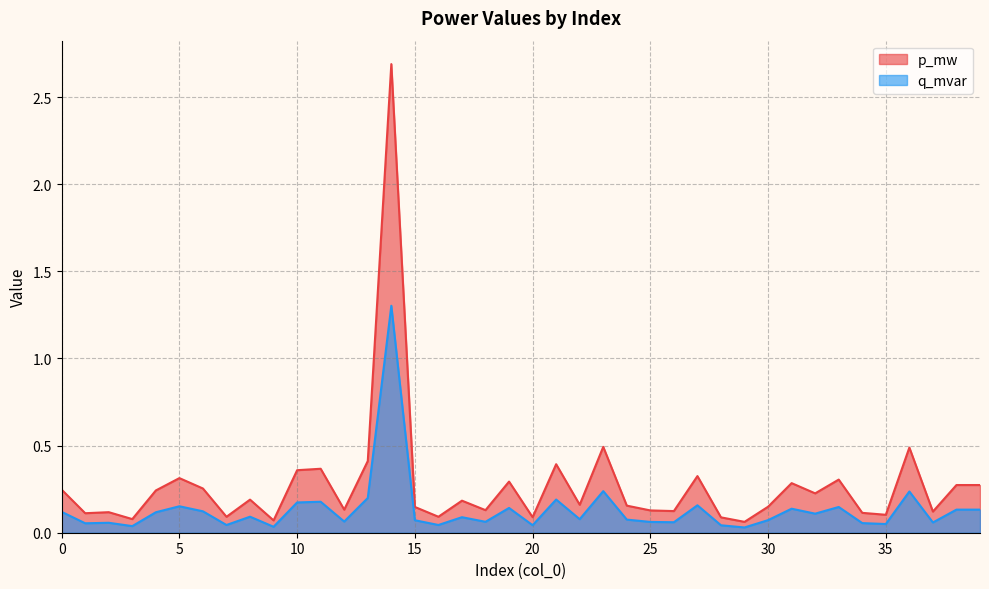

Reading left to right, what are all the values shown in this chart?

p_mw: 0=0.2	1=0.1	2=0.1	3=0.1	4=0.2	5=0.3	6=0.3	7=0.1	8=0.2	9=0.1	10=0.4	11=0.4	12=0.1	13=0.4	14=2.7	15=0.1	16=0.1	17=0.2	18=0.1	19=0.3	20=0.1	21=0.4	22=0.2	23=0.5	24=0.2	25=0.1	26=0.1	27=0.3	28=0.1	29=0.1	30=0.1	31=0.3	32=0.2	33=0.3	34=0.1	35=0.1	36=0.5	37=0.1	38=0.3	39=0.3
q_mvar: 0=0.1	1=0.1	2=0.1	3=0.0	4=0.1	5=0.2	6=0.1	7=0.0	8=0.1	9=0.0	10=0.2	11=0.2	12=0.1	13=0.2	14=1.3	15=0.1	16=0.0	17=0.1	18=0.1	19=0.1	20=0.0	21=0.2	22=0.1	23=0.2	24=0.1	25=0.1	26=0.1	27=0.2	28=0.0	29=0.0	30=0.1	31=0.1	32=0.1	33=0.1	34=0.1	35=0.0	36=0.2	37=0.1	38=0.1	39=0.1